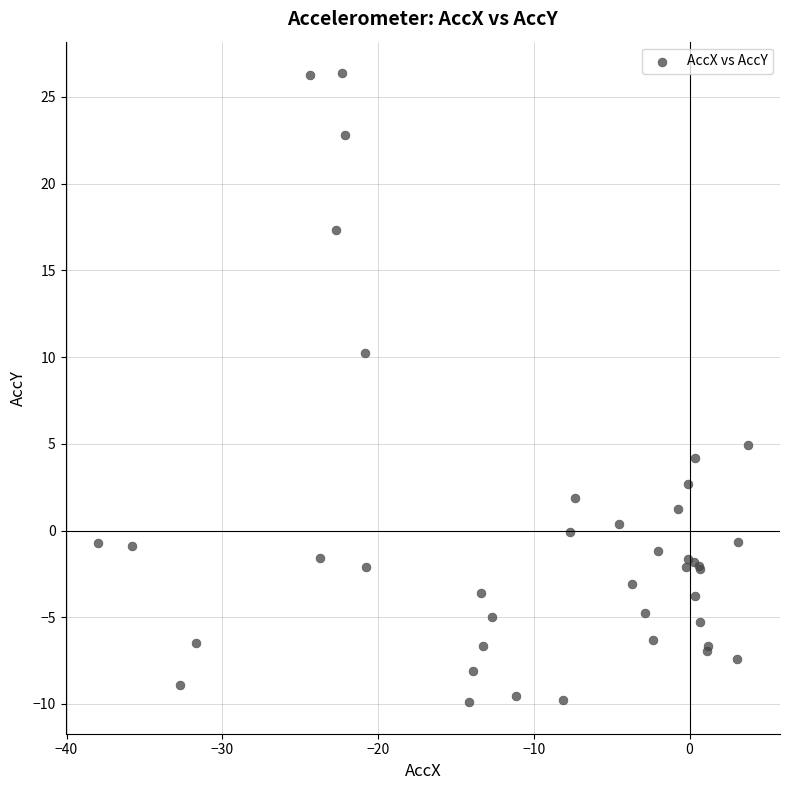

What Y value in the scatter plot is closest to 8?

10.2